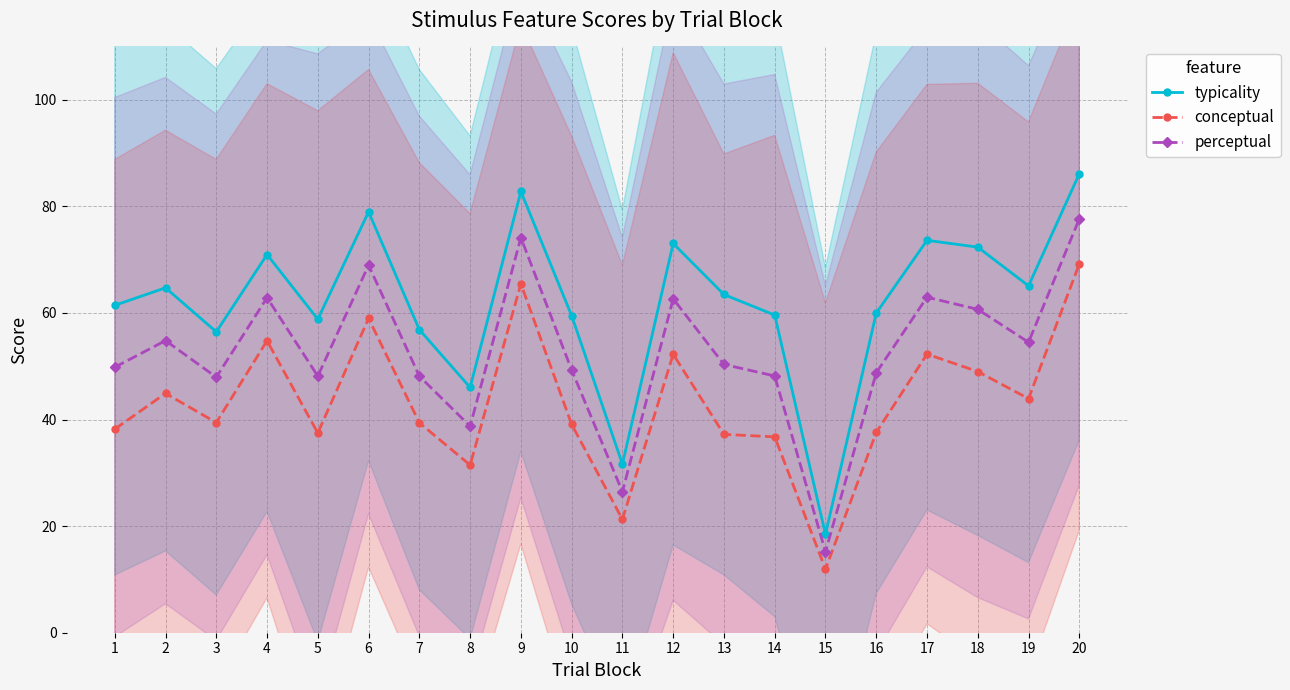

Reading right to left, list all the values displayed in this chart.

typicality: 86.1	65.1	72.3	73.6	60.0	18.5	59.6	63.5	73.0	31.6	59.5	82.8	46.0	56.9	79.0	58.8	71.0	56.5	64.7	61.4
conceptual: 69.2	43.9	49.0	52.3	37.6	11.9	36.8	37.2	52.2	21.3	39.1	65.5	31.5	39.4	59.0	37.5	54.8	39.4	44.9	38.2
perceptual: 77.7	54.5	60.7	63.0	48.8	15.2	48.2	50.3	62.6	26.5	49.3	74.1	38.7	48.1	69.0	48.1	62.9	47.9	54.8	49.8